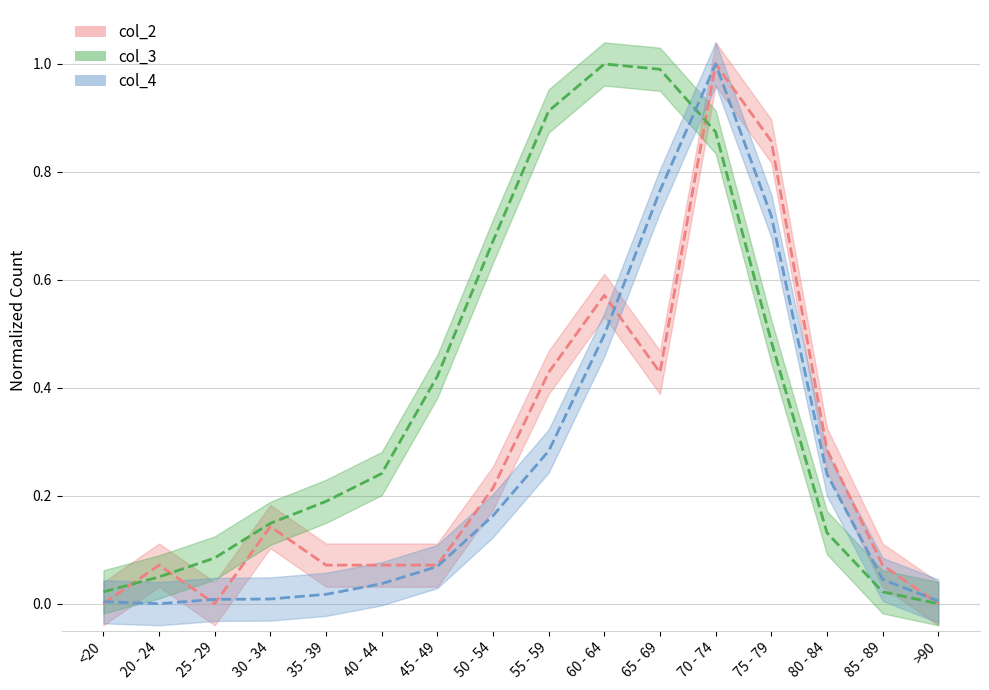

The value of col_2 at 45 - 49 is 0.1. True or false?

True